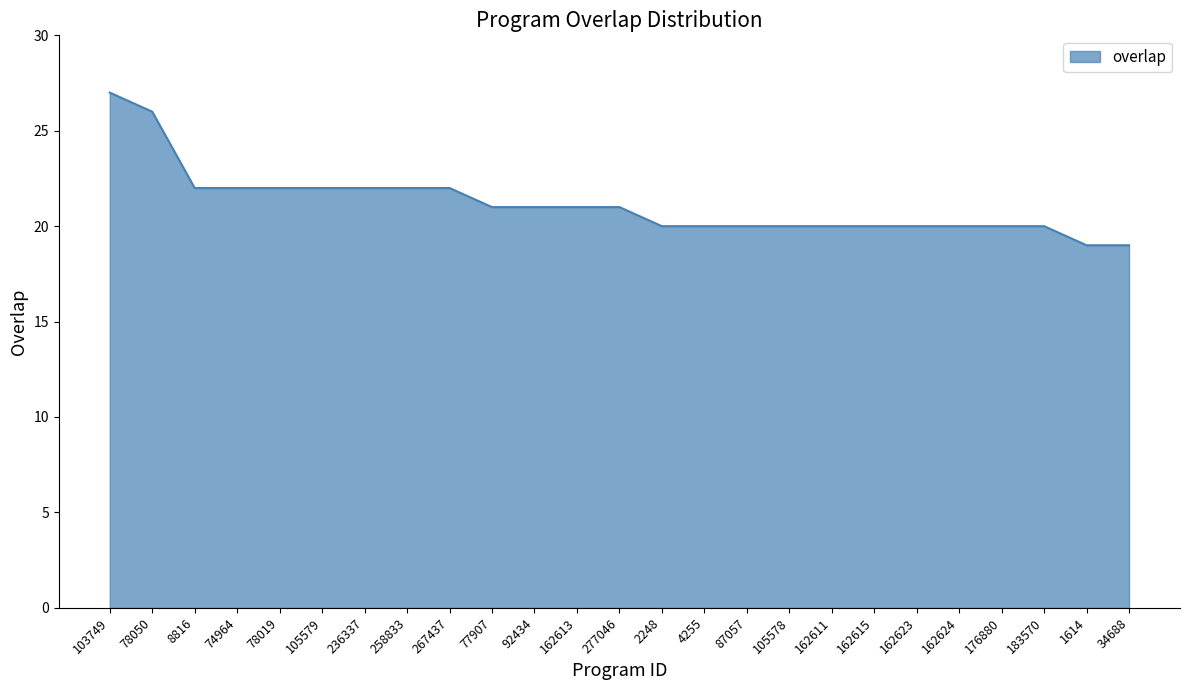

Which label corresponds to the largest value in the chart?

103749